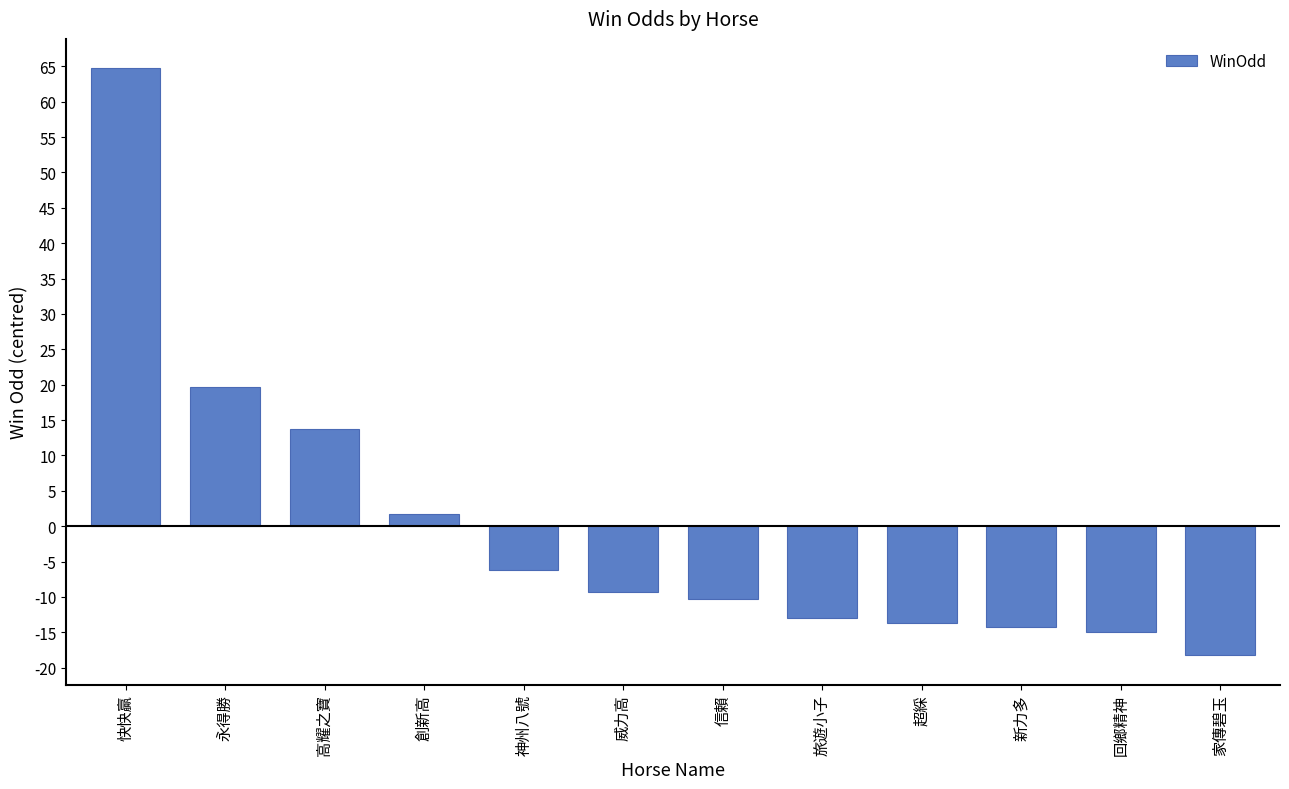

What is the label of the 7th bar from the right?

威力高